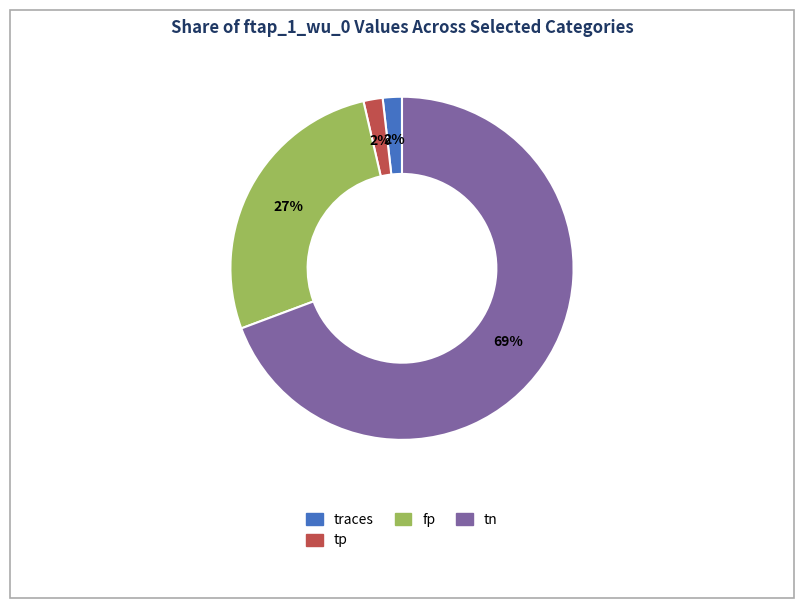

Do tp and tn together represent more than half of the pie?

Yes